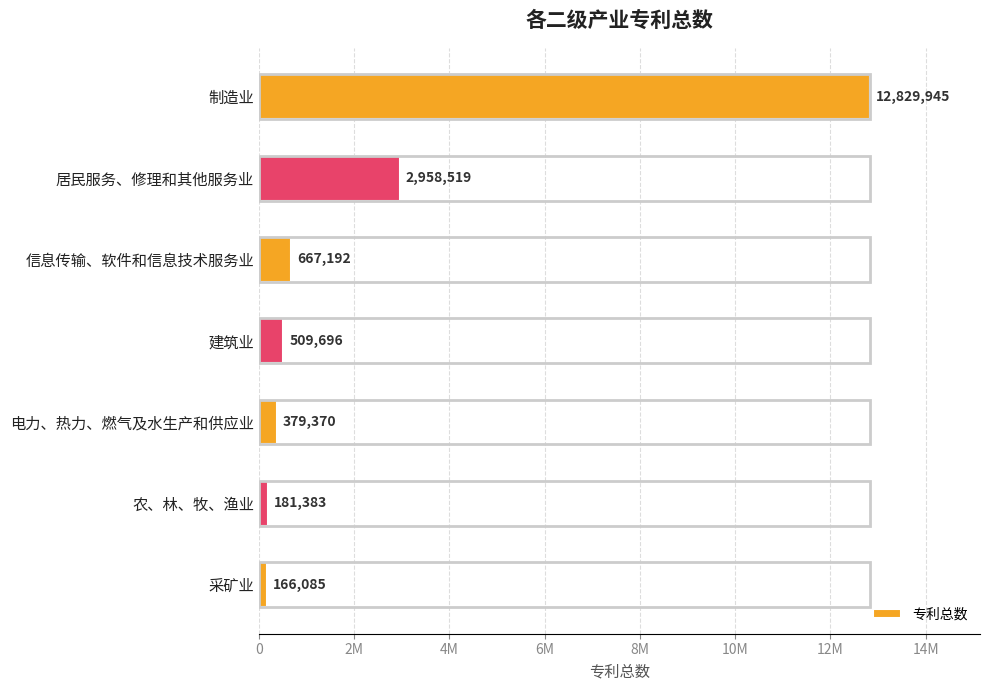

What is the average value?

2527456